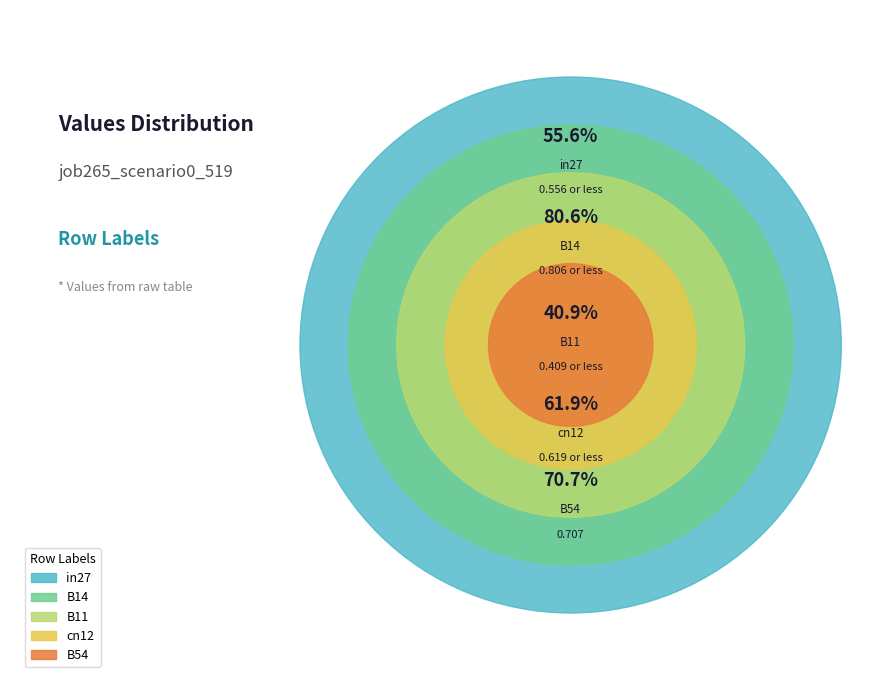

Rank the categories by value from lowest to highest.

B11, in27, cn12, B54, B14